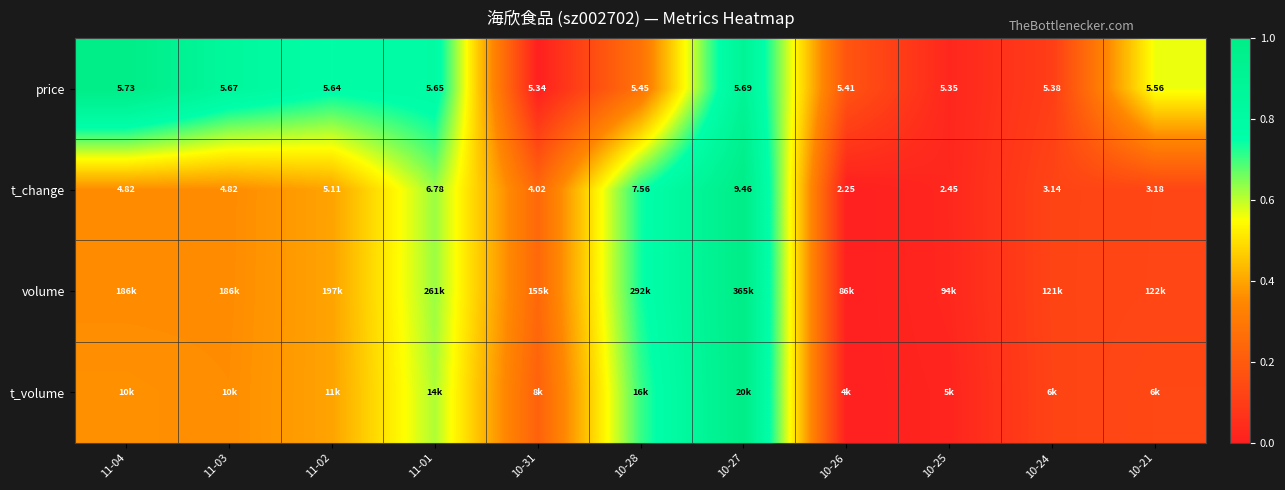

The value of price at 11-04 is 0.5. True or false?

False